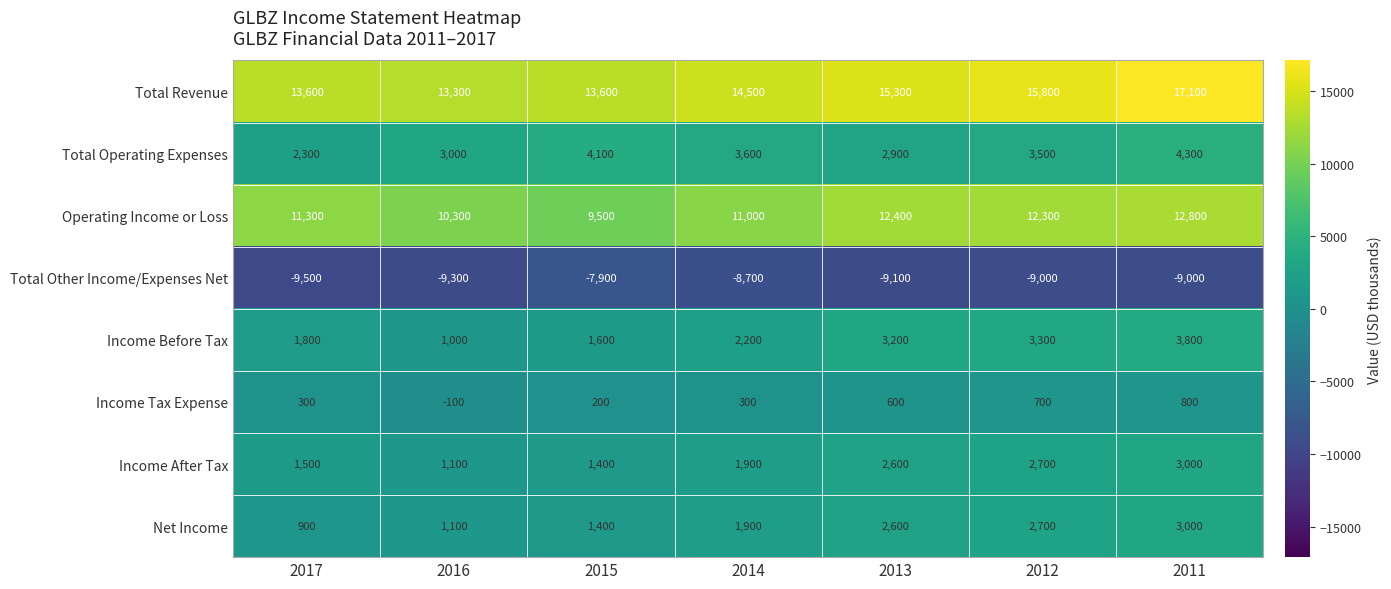

What is the difference between the second highest and second lowest values in the Net Income series?

1600